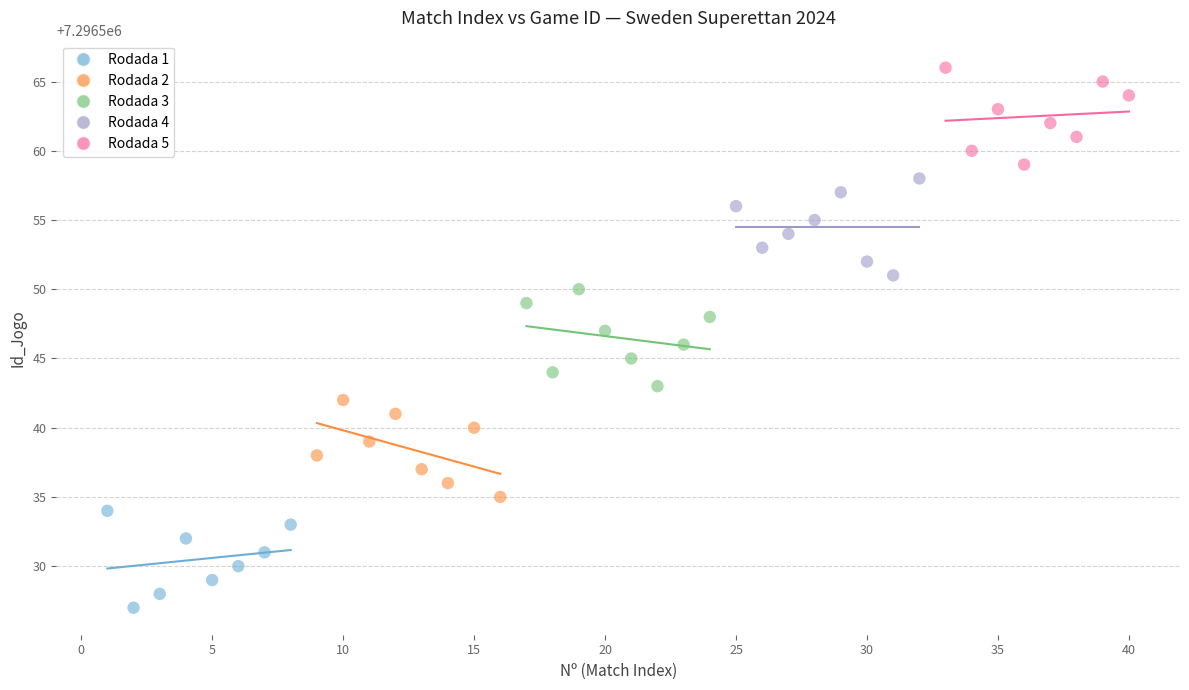

What are all the series names shown in the legend?

Rodada 1, Rodada 2, Rodada 3, Rodada 4, Rodada 5